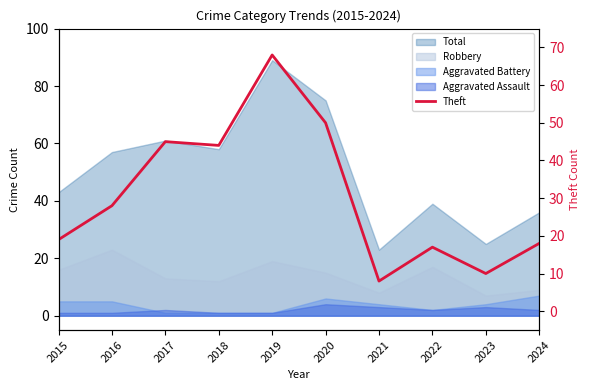

The chart shows a value of 19 at 2015. True or false?

True